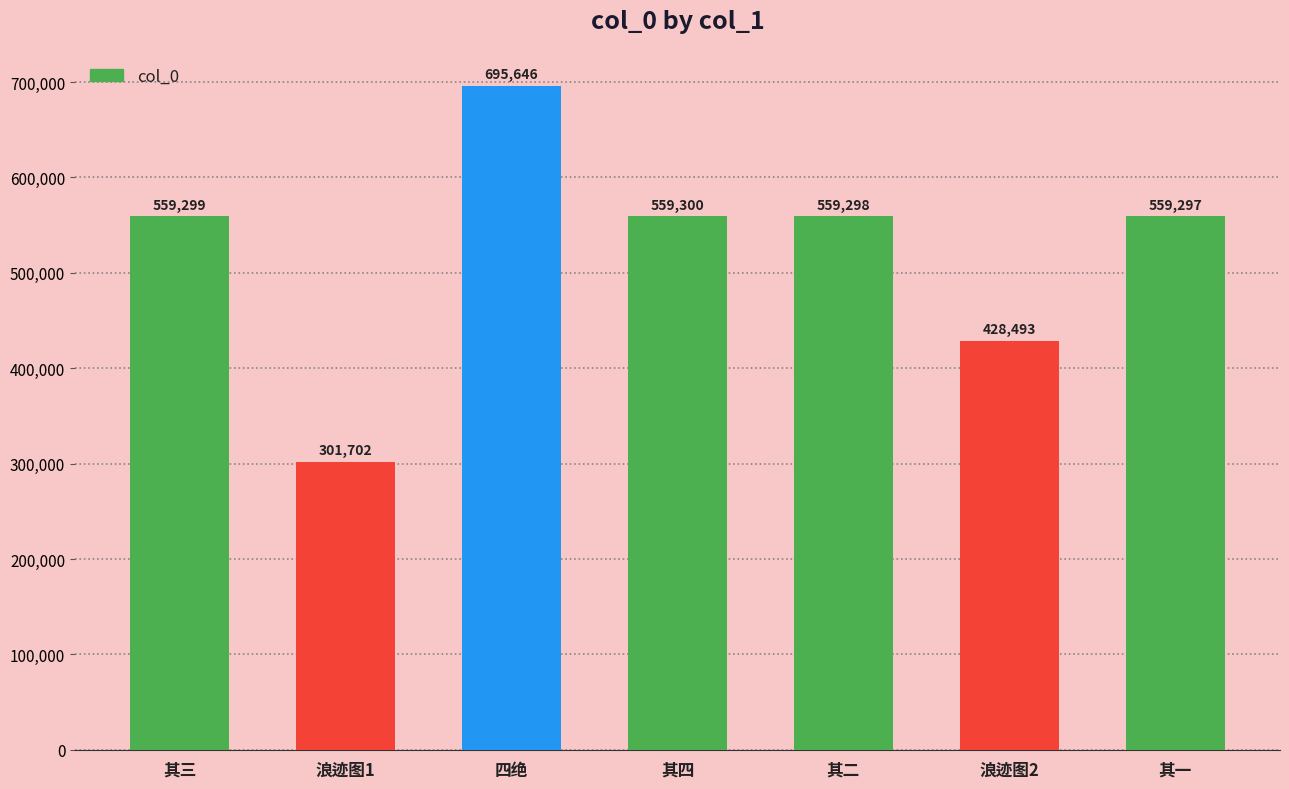

What is the smallest value displayed?

301702